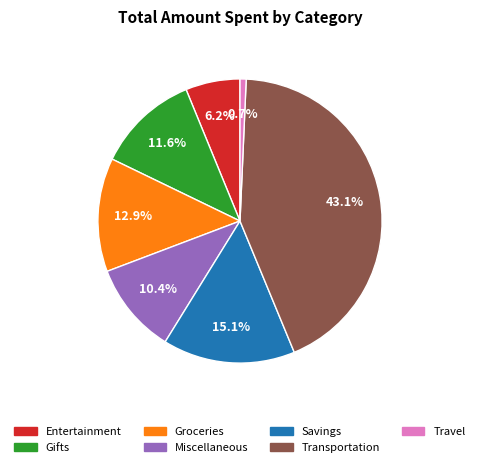

How many segments does this pie chart have?

7